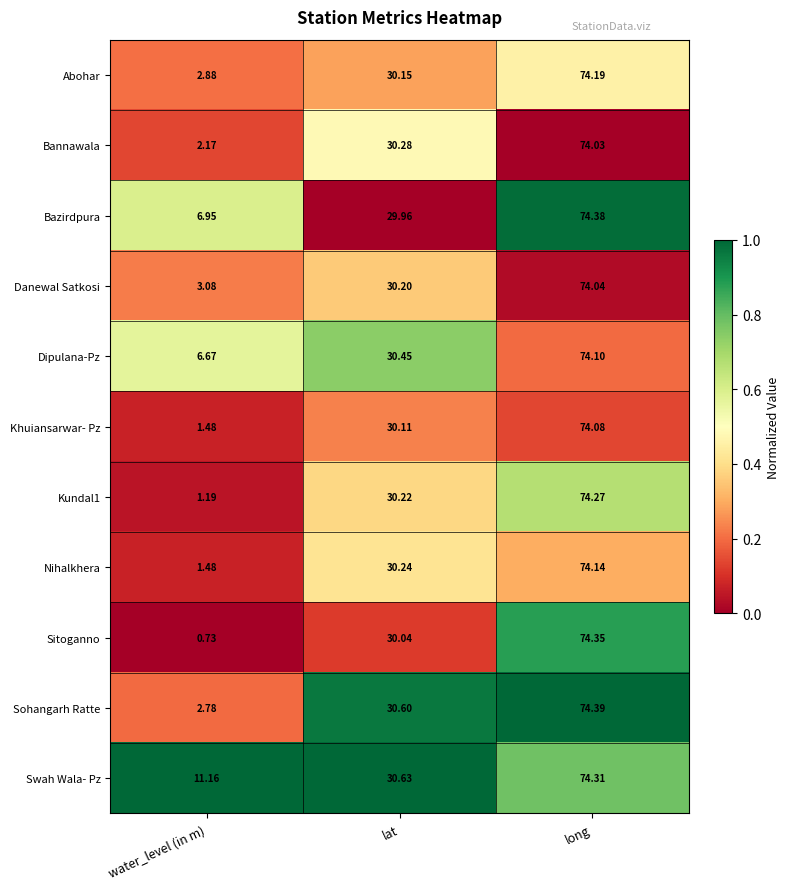

Which series has the largest range (max minus min)?

Sitoganno